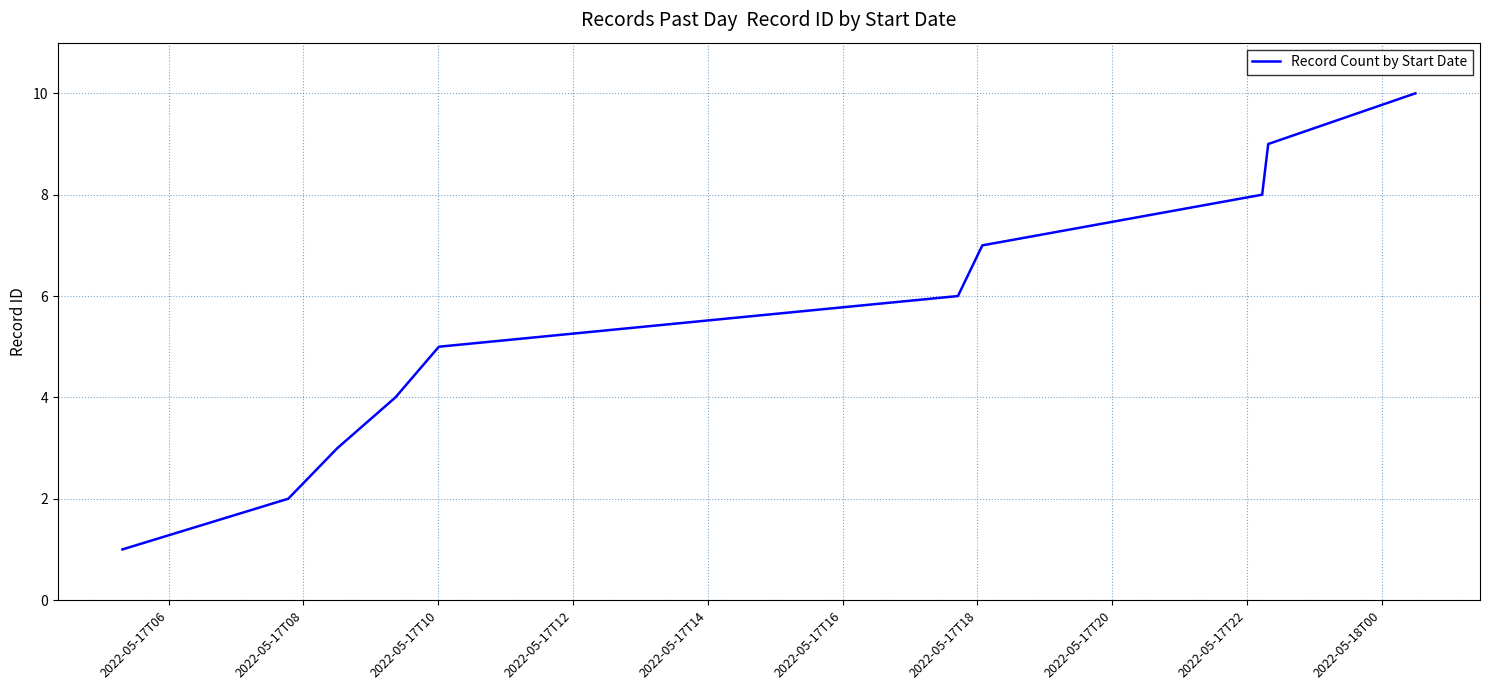

How many distinct data groups are displayed?

1